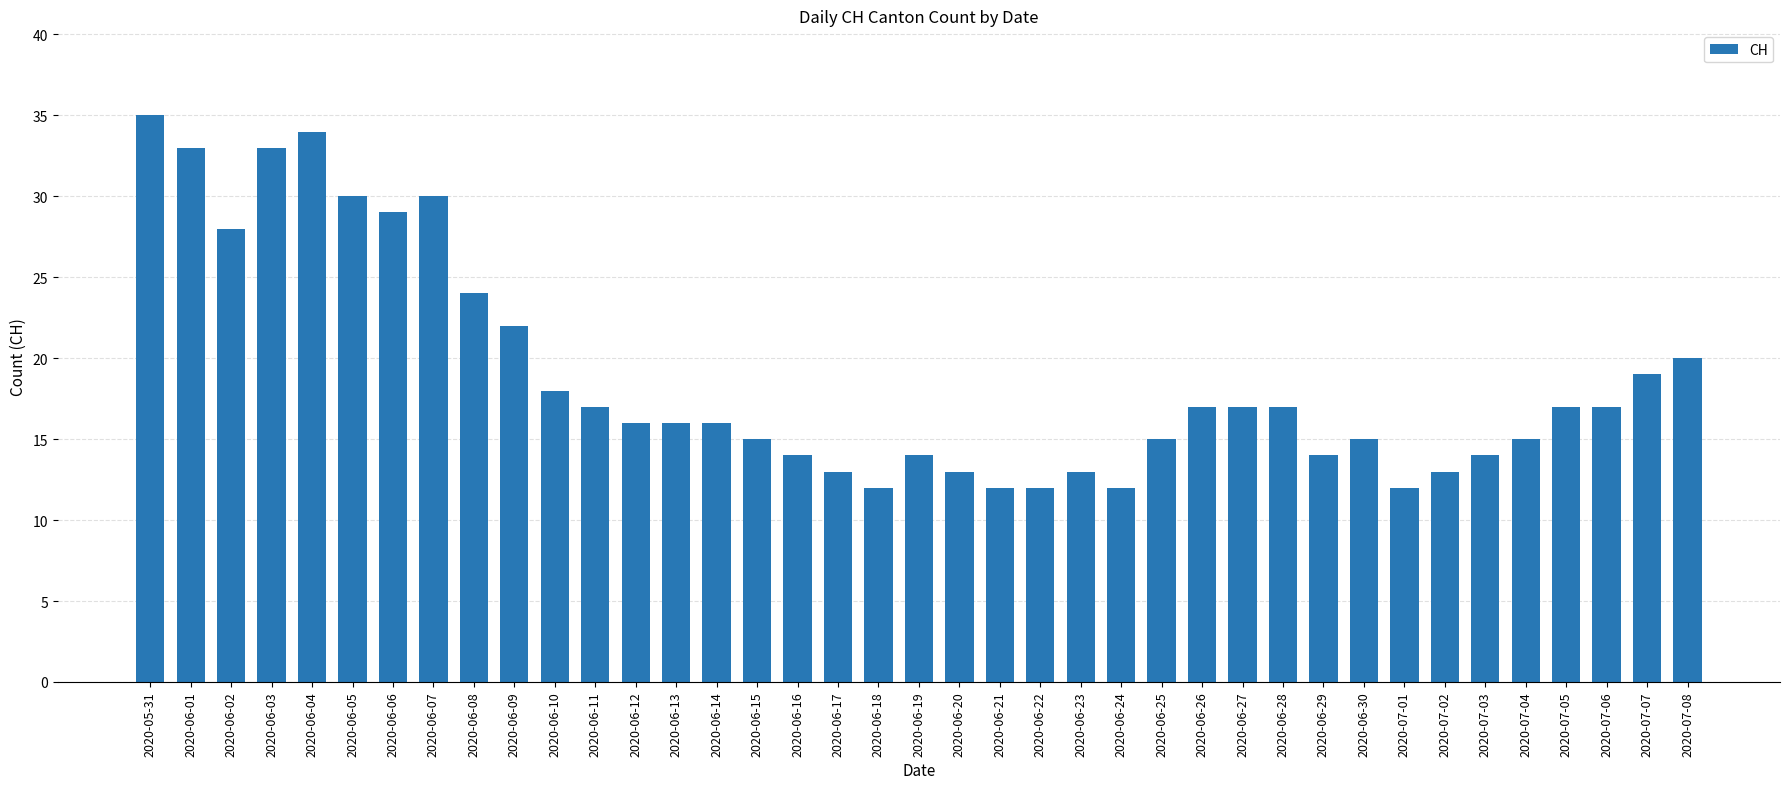

Reading right to left, list all the values displayed in this chart.

2020-07-08=20	2020-07-07=19	2020-07-06=17	2020-07-05=17	2020-07-04=15	2020-07-03=14	2020-07-02=13	2020-07-01=12	2020-06-30=15	2020-06-29=14	2020-06-28=17	2020-06-27=17	2020-06-26=17	2020-06-25=15	2020-06-24=12	2020-06-23=13	2020-06-22=12	2020-06-21=12	2020-06-20=13	2020-06-19=14	2020-06-18=12	2020-06-17=13	2020-06-16=14	2020-06-15=15	2020-06-14=16	2020-06-13=16	2020-06-12=16	2020-06-11=17	2020-06-10=18	2020-06-09=22	2020-06-08=24	2020-06-07=30	2020-06-06=29	2020-06-05=30	2020-06-04=34	2020-06-03=33	2020-06-02=28	2020-06-01=33	2020-05-31=35